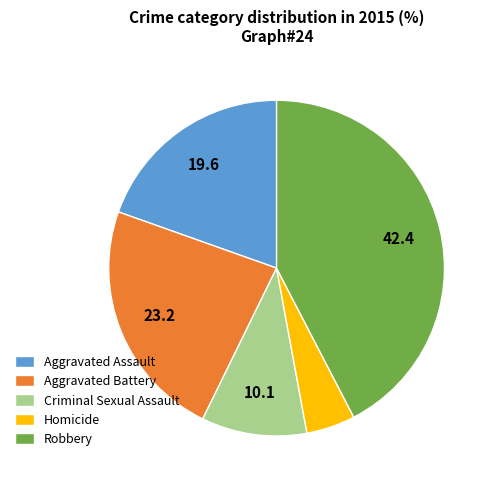

The Robbery slice represents 42% of the pie. True or false?

True